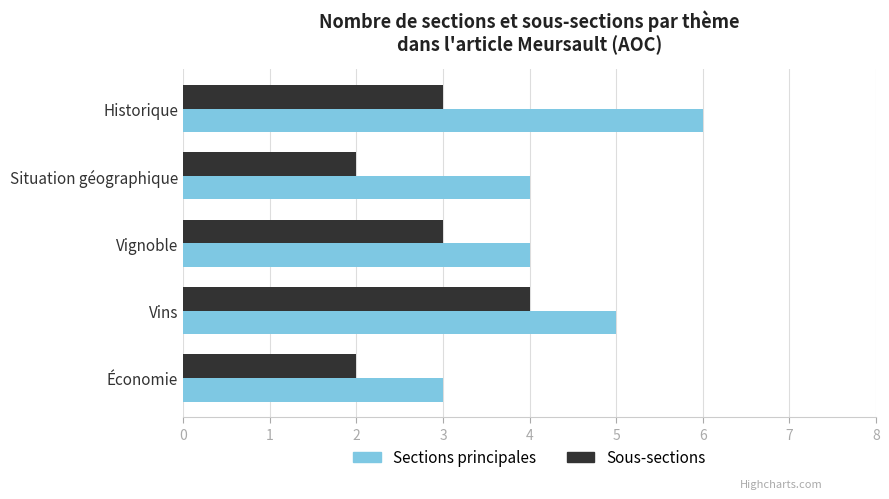

List the series in order of their overall mean, lowest first.

Sous-sections, Sections principales